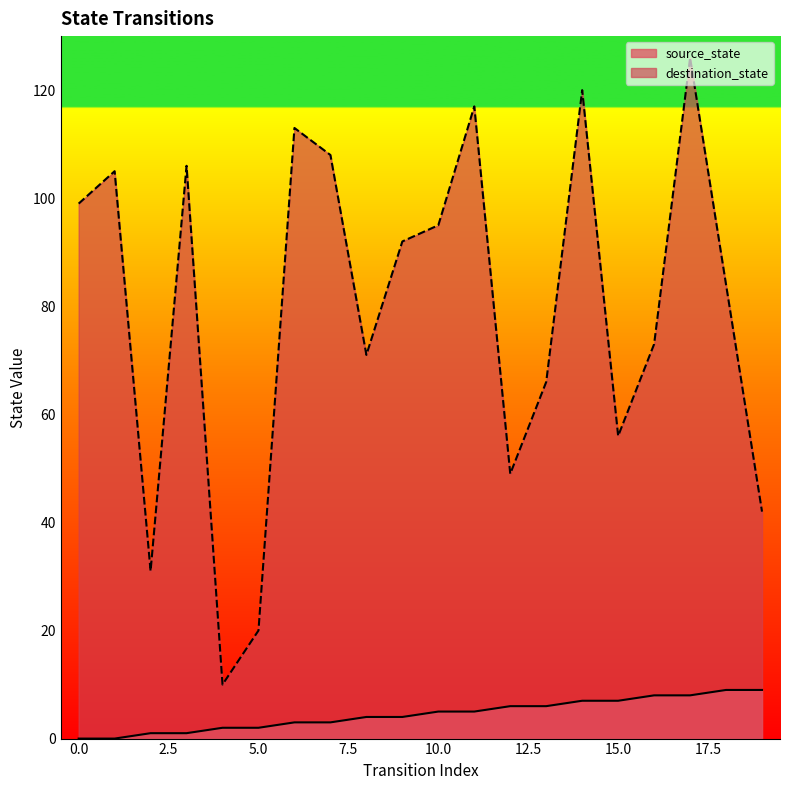

Which series has the widest spread of values?

destination_state